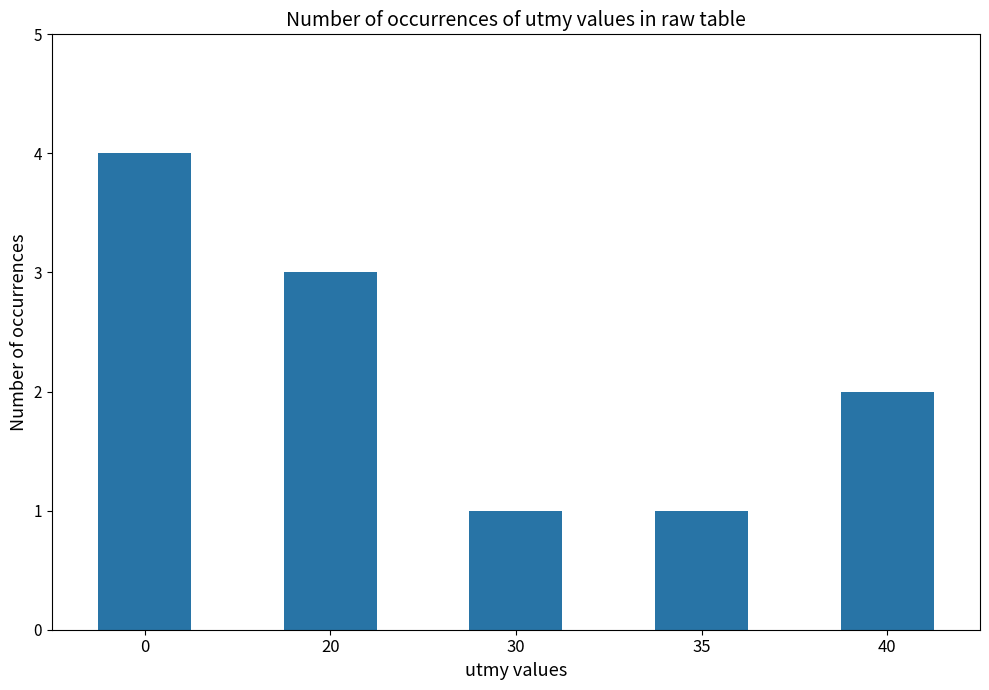

Count the values in the range 1 to 3.

4